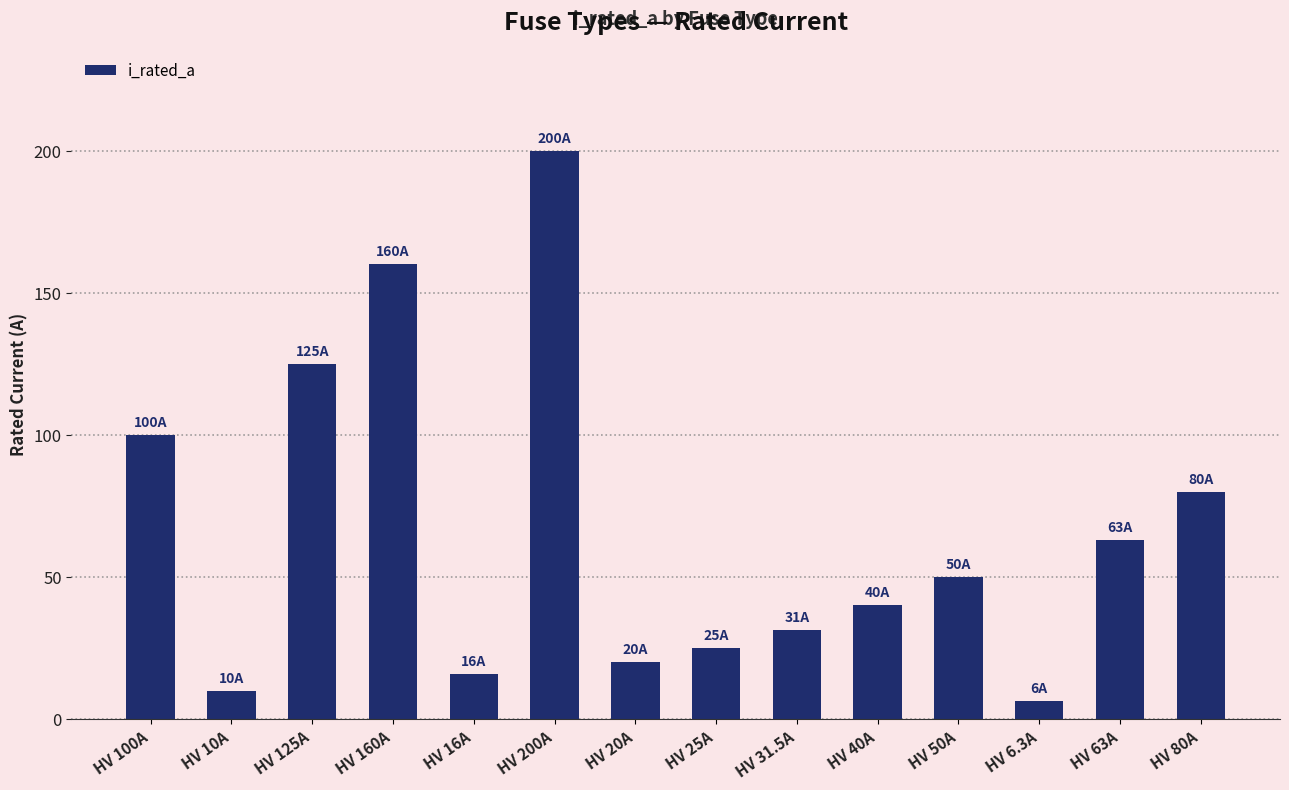

Approximately how many times larger is the value at HV 100A compared to HV 20A?

5.0